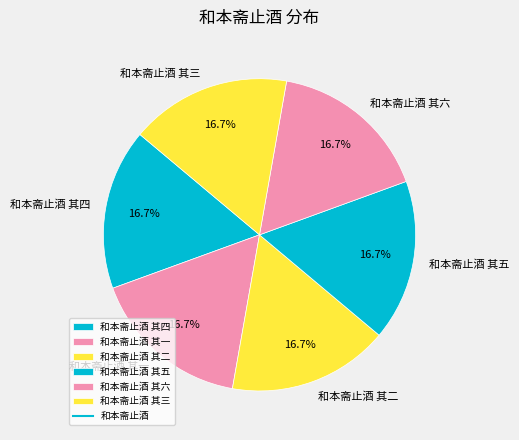

What portion of the pie excludes 和本斋止酒 其六?

83.3%